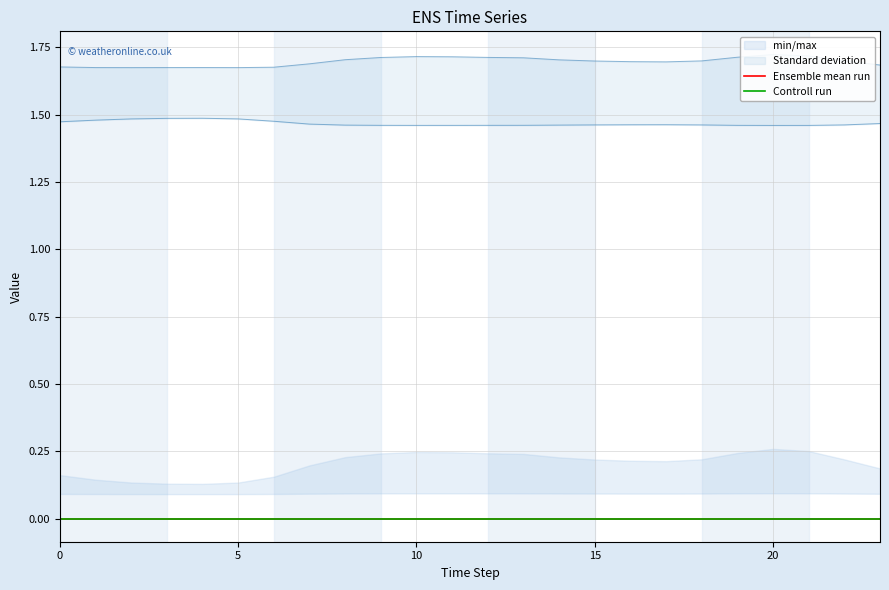

Does the chart have visible grid lines?

Yes